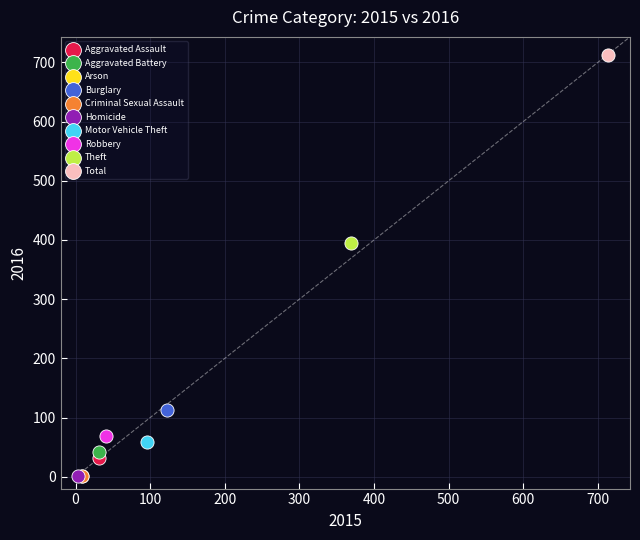

What are all the series names shown in the legend?

Aggravated Assault, Aggravated Battery, Arson, Burglary, Criminal Sexual Assault, Homicide, Motor Vehicle Theft, Robbery, Theft, Total